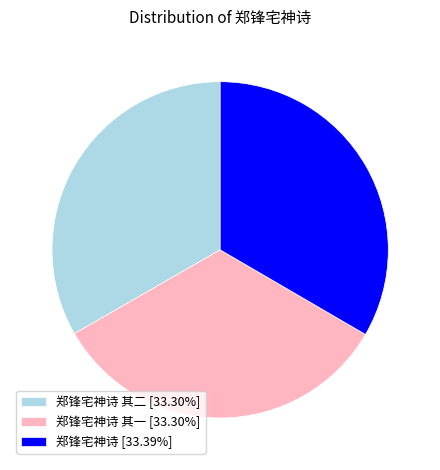

Combined, do 郑锋宅神诗 [33.39%] and 郑锋宅神诗 其二 [33.30%] account for over 50%?

Yes